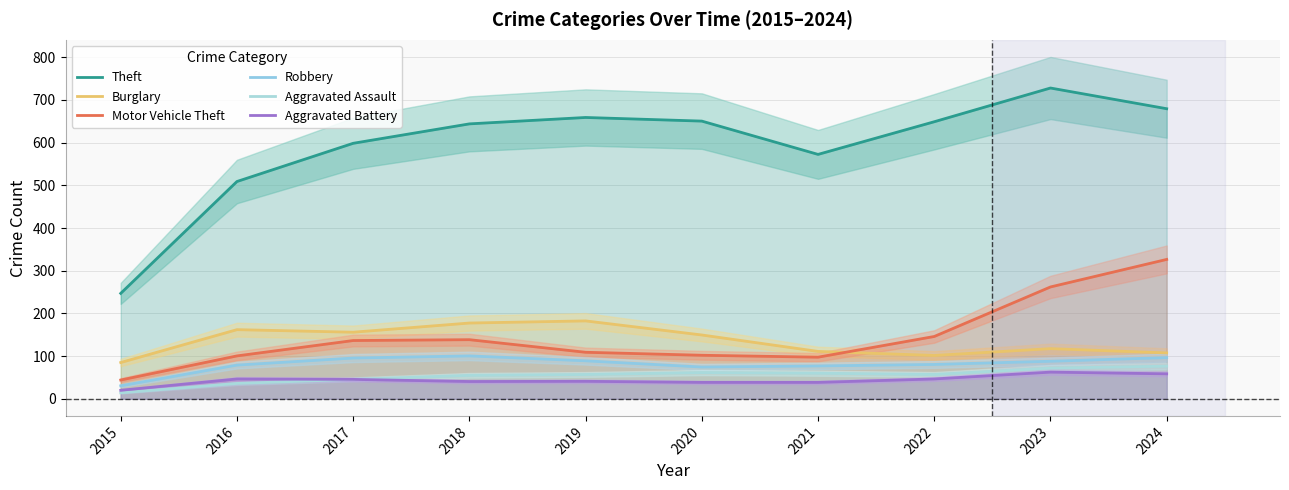

Reading left to right, list all the values displayed in this chart.

Theft: 247.0	509.0	598.5	644.0	659.0	650.5	572.5	649.0	728.0	679.5
Burglary: 85.0	162.0	156.0	177.5	182.5	149.5	111.0	101.5	117.5	107.5
Motor Vehicle Theft: 44.0	100.5	136.5	138.5	109.0	102.0	97.5	146.0	262.0	326.5
Robbery: 30.5	79.0	95.5	100.5	89.0	74.5	77.0	80.5	88.0	96.5
Aggravated Assault: 14.0	36.0	45.5	55.0	57.0	61.5	60.0	57.0	72.0	76.5
Aggravated Battery: 20.0	46.5	45.5	40.5	41.0	38.5	38.5	46.5	62.5	58.5